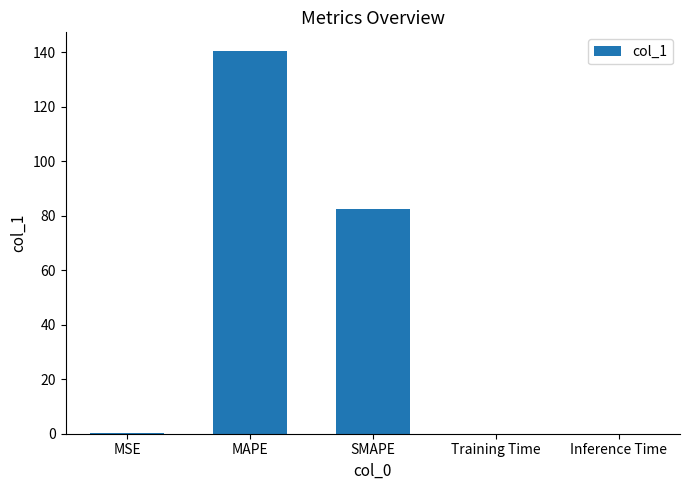

What is the sum of all values?

223.0